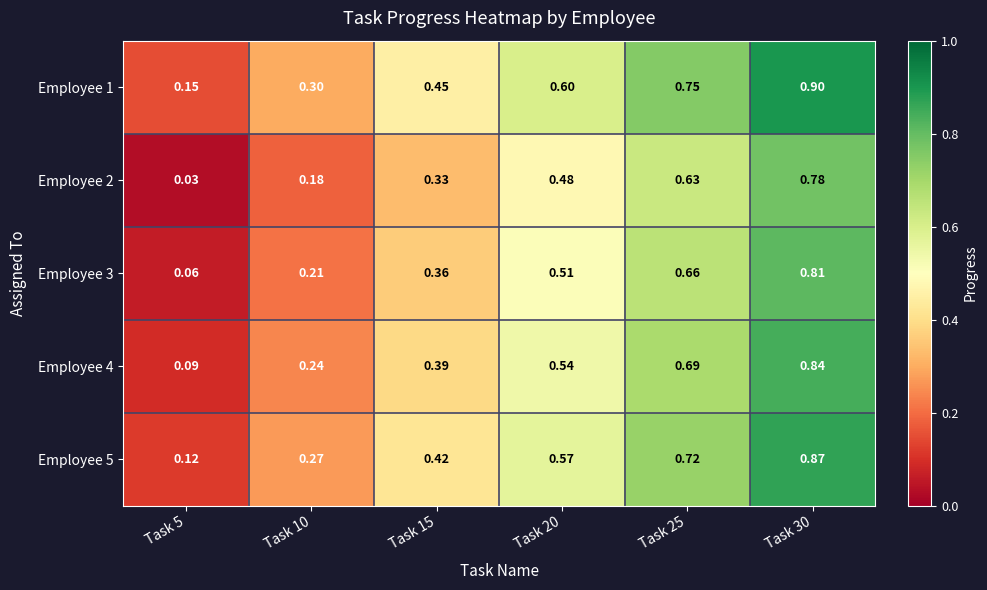

Is the value of Employee 2 at Task 20 greater than the value of Employee 4 at Task 5?

Yes